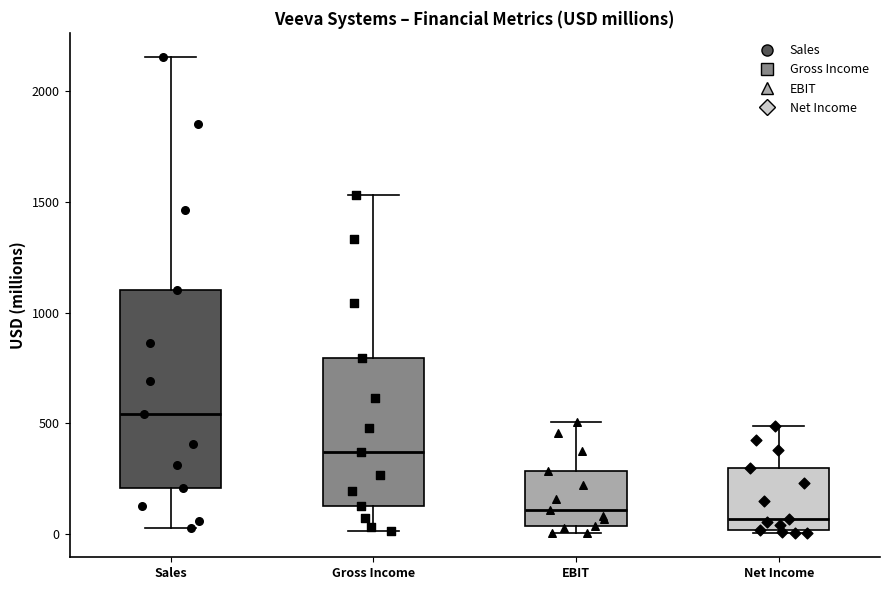

Which box is the tallest, from its lower edge to its upper edge?

Sales